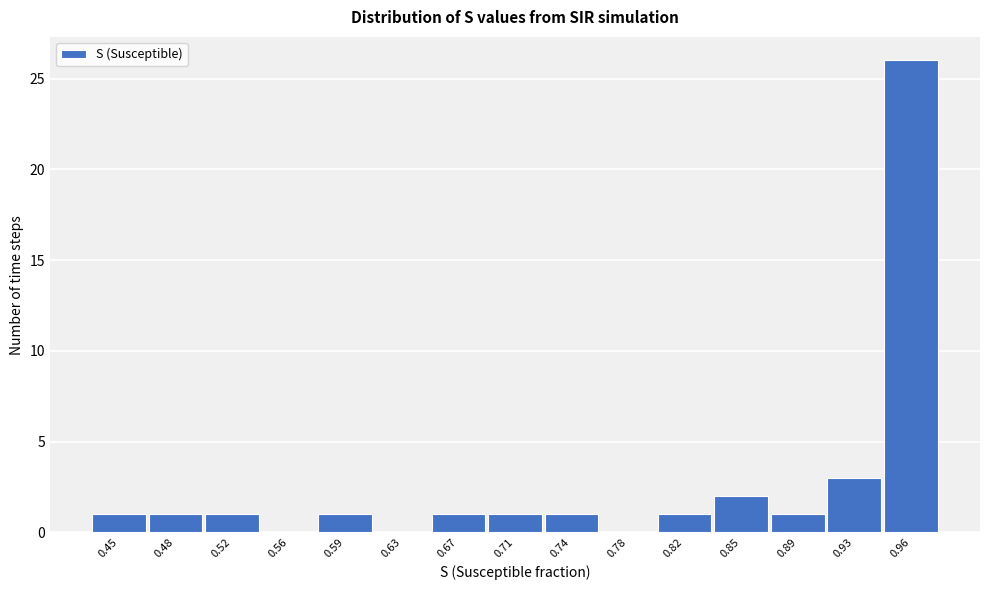

Reading left to right, extract all data points from this chart.

0.45=1	0.48=1	0.52=1	0.56=0	0.59=1	0.63=0	0.67=1	0.71=1	0.74=1	0.78=0	0.82=1	0.85=2	0.89=1	0.93=3	0.96=26